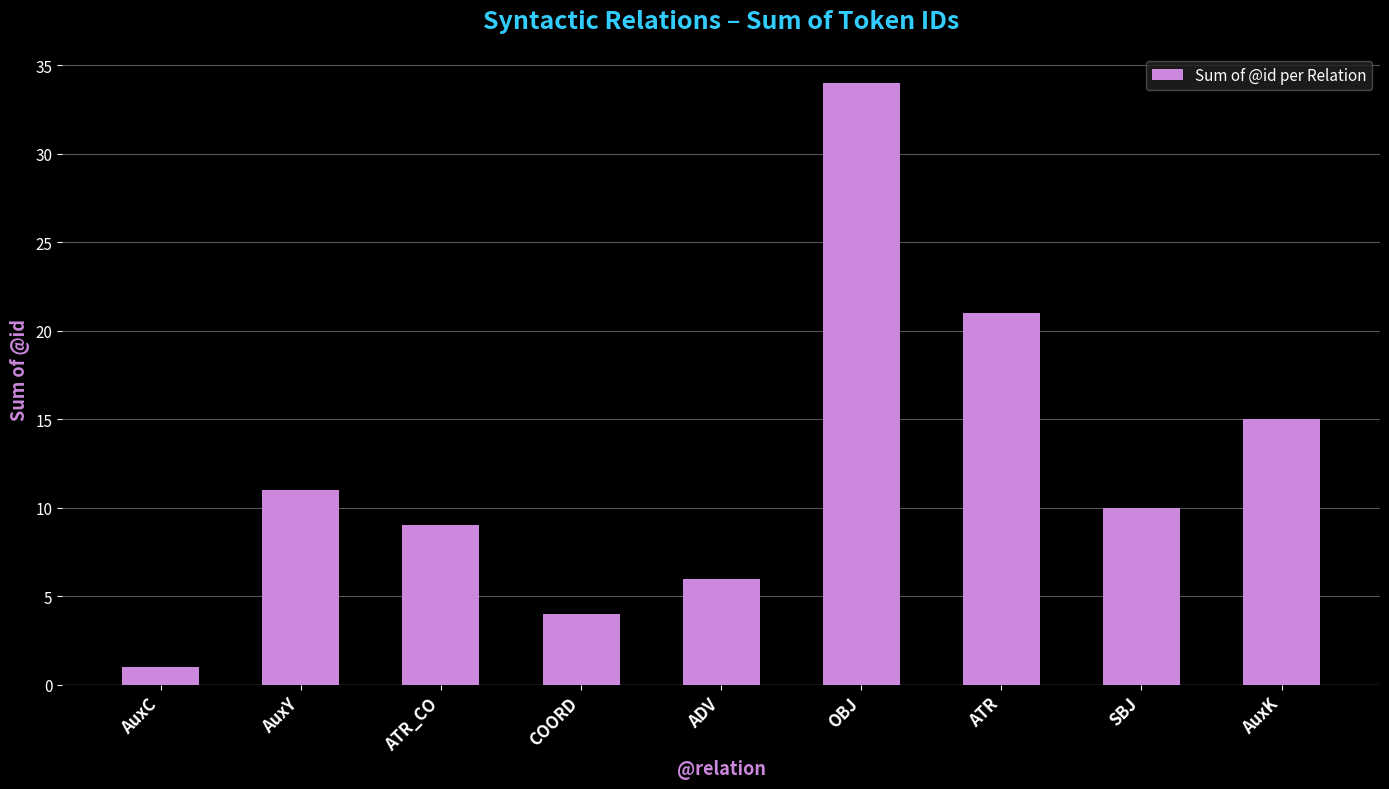

What is the change in value from AuxY to OBJ?

+23